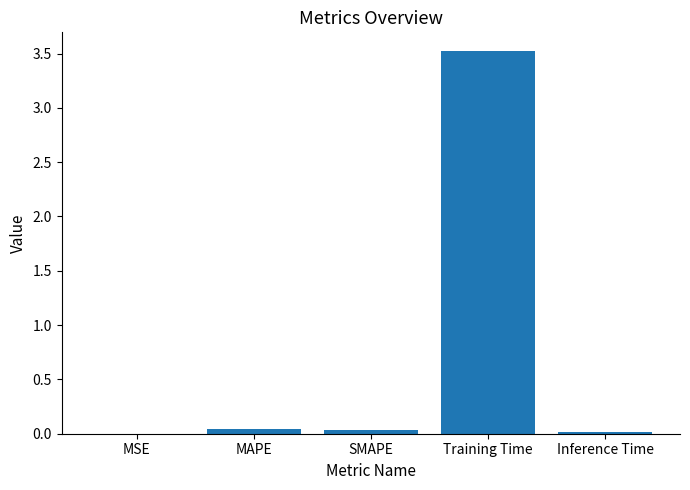

Which label corresponds to the largest value in the chart?

Training Time